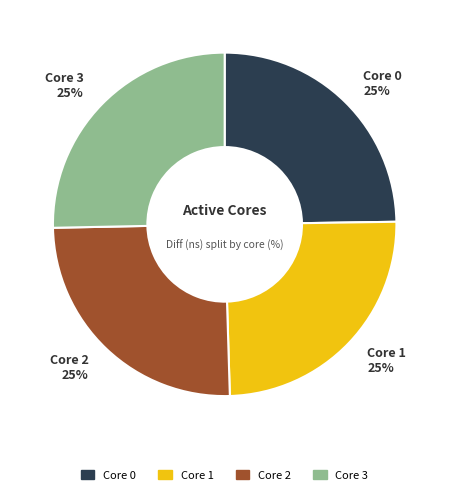

What is the ratio of the value at Core 2 to the value at Core 0?

1.0